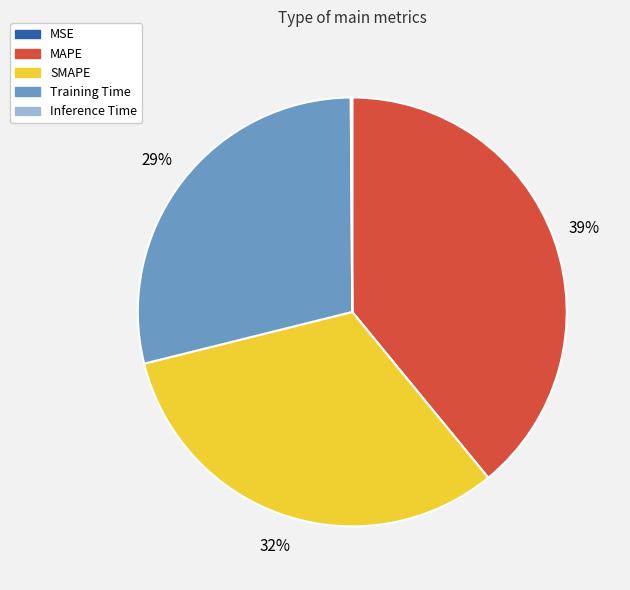

Is it true that MAPE is 39% of the pie?

True